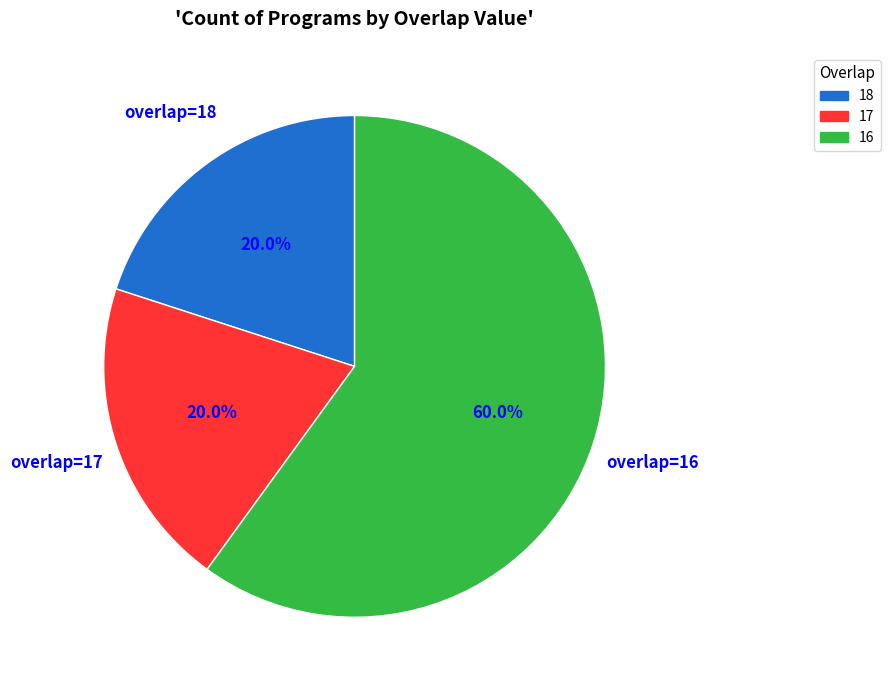

What is the ratio of the value at 18 to the value at 16?

0.3